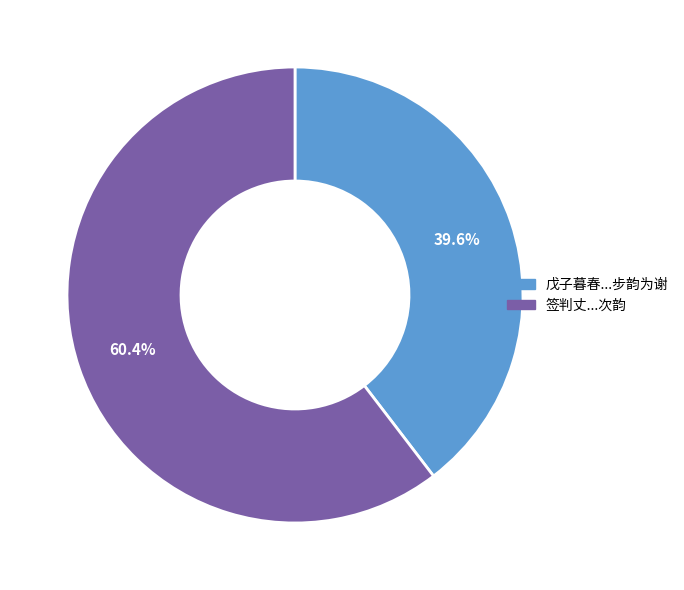

Is there a majority slice in this chart?

Yes